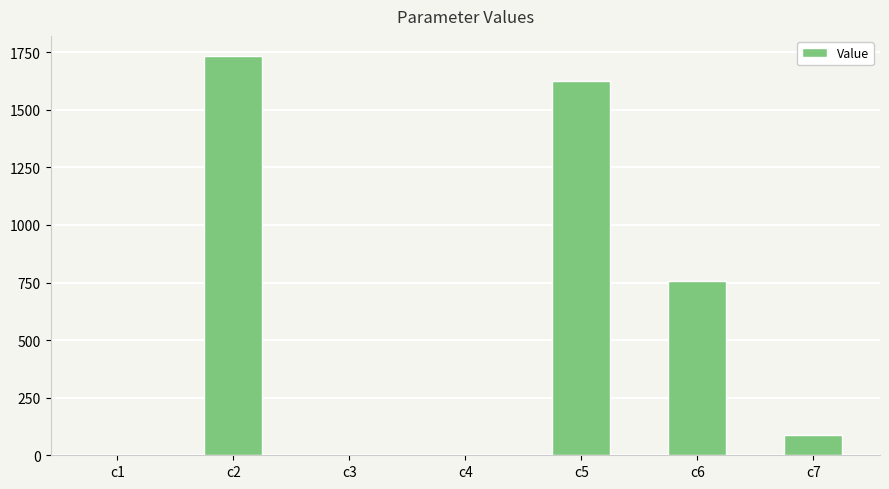

How many categories are shown in the chart?

7